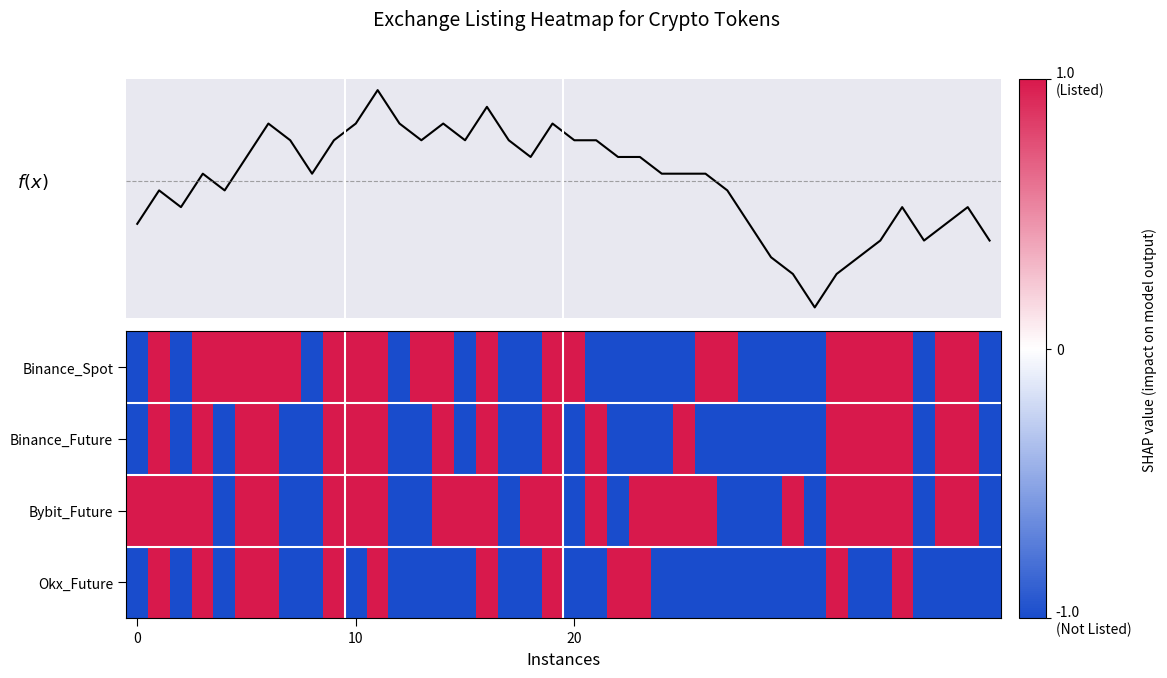

Which category has the lowest value across all series?

31